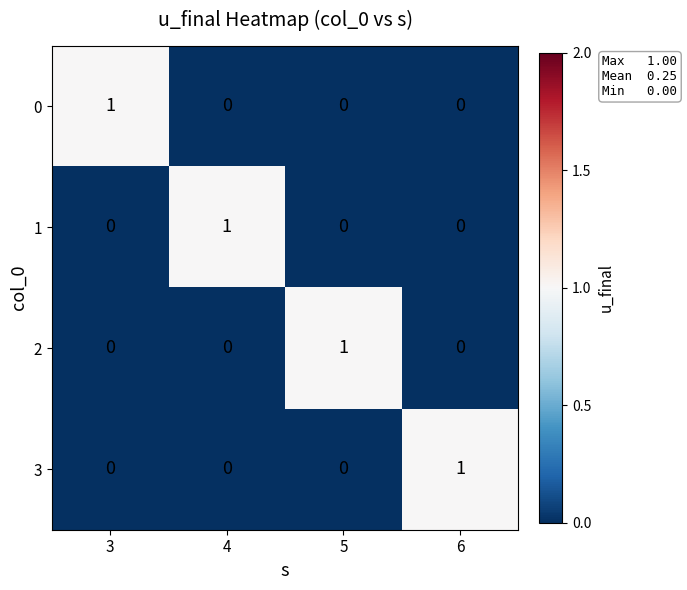

Count the number of categories in the chart.

4